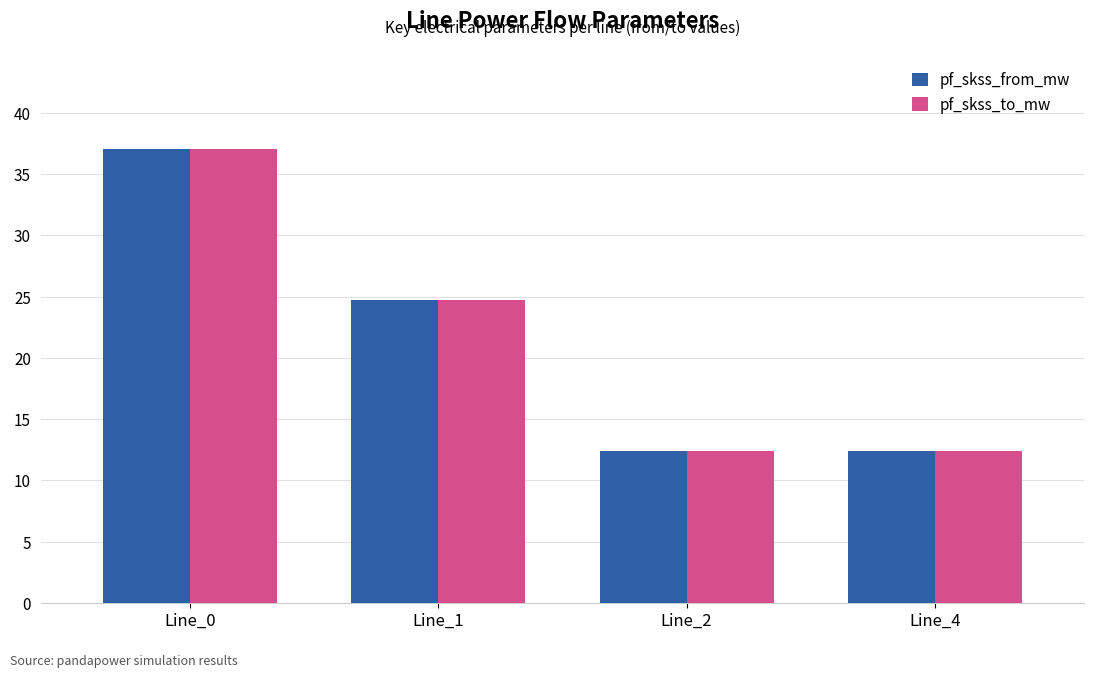

What is the total value across all series at Line_1?

49.4